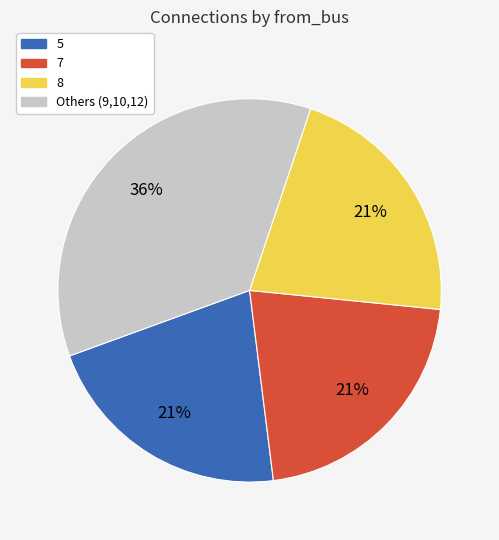

To the nearest percent, what is the average slice percentage?

25%